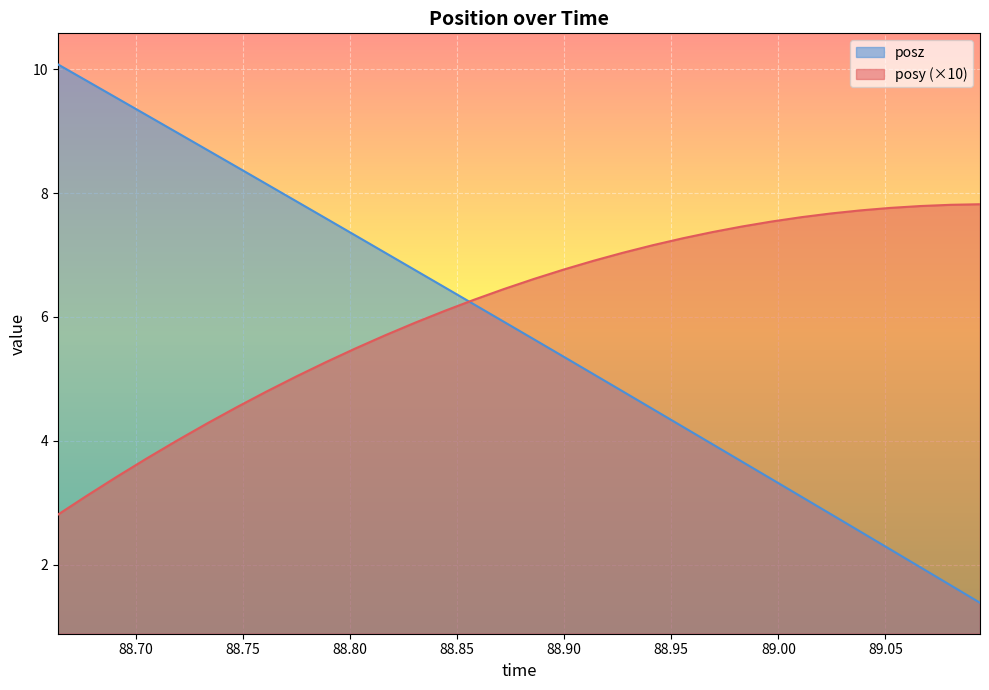

True or false: posy has a value of 7.6 at 88.73303.

False